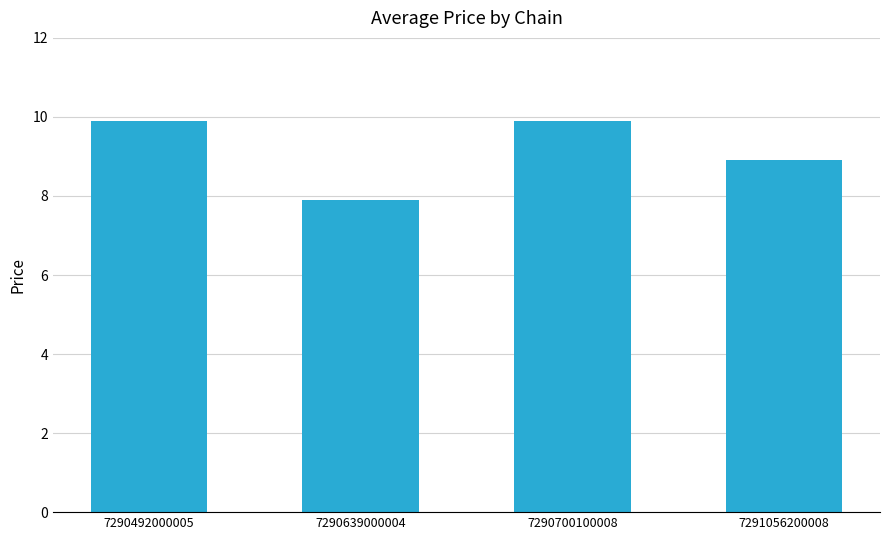

Which category has the lowest value across all series?

7290639000004